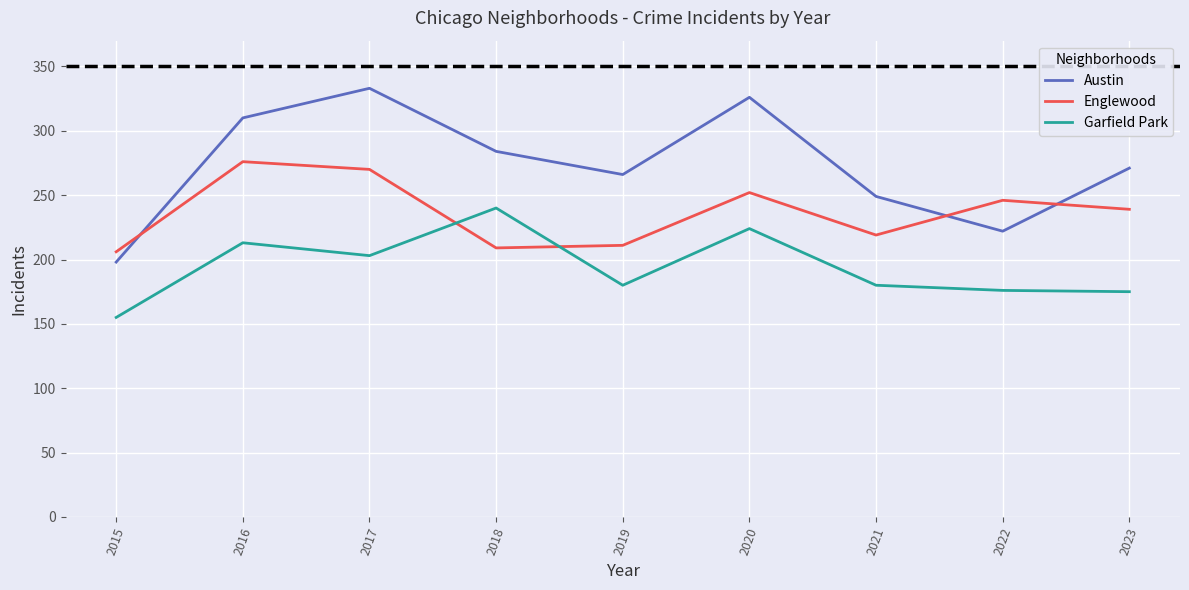

True or false: Garfield Park and Austin cross at least once.

False